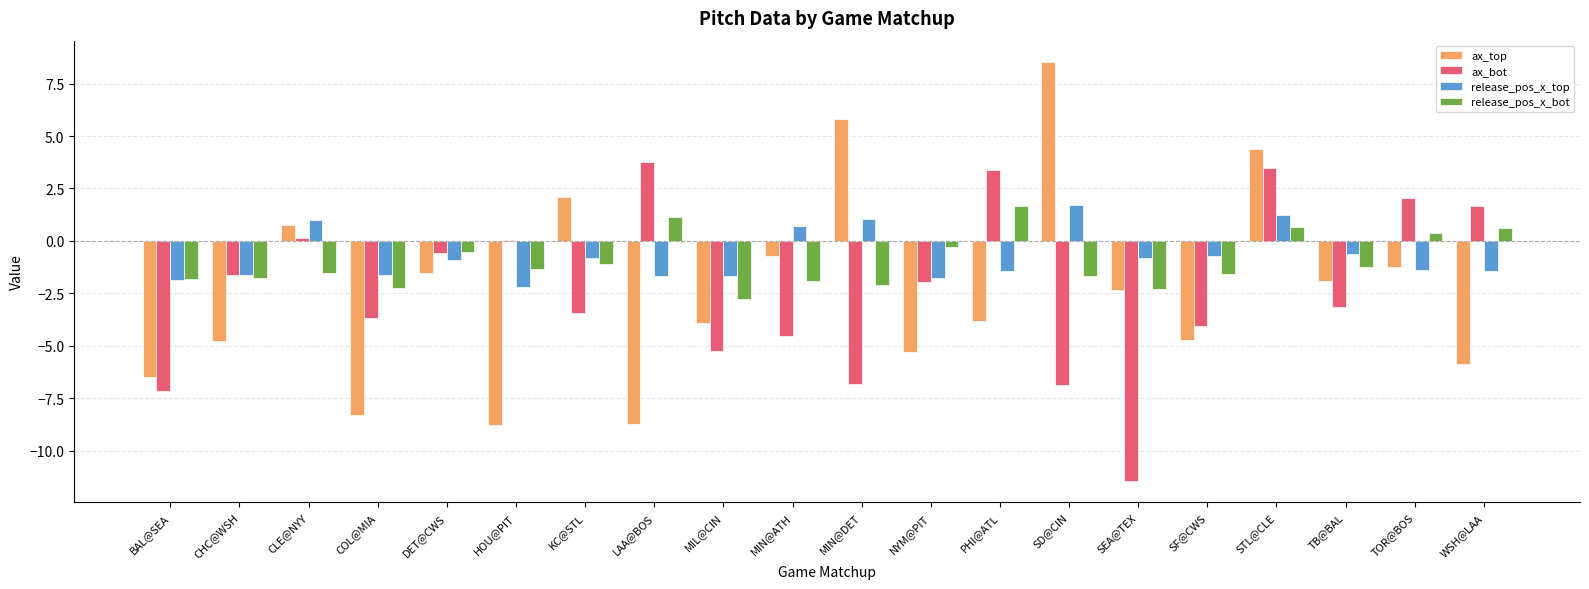

Between NYM@PIT and STL@CLE, which series saw the biggest shift?

ax_top